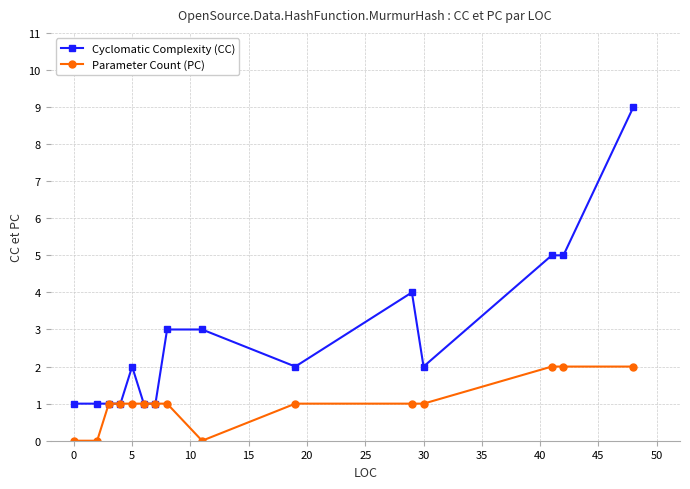

What is the maximum value shown in the chart?

9